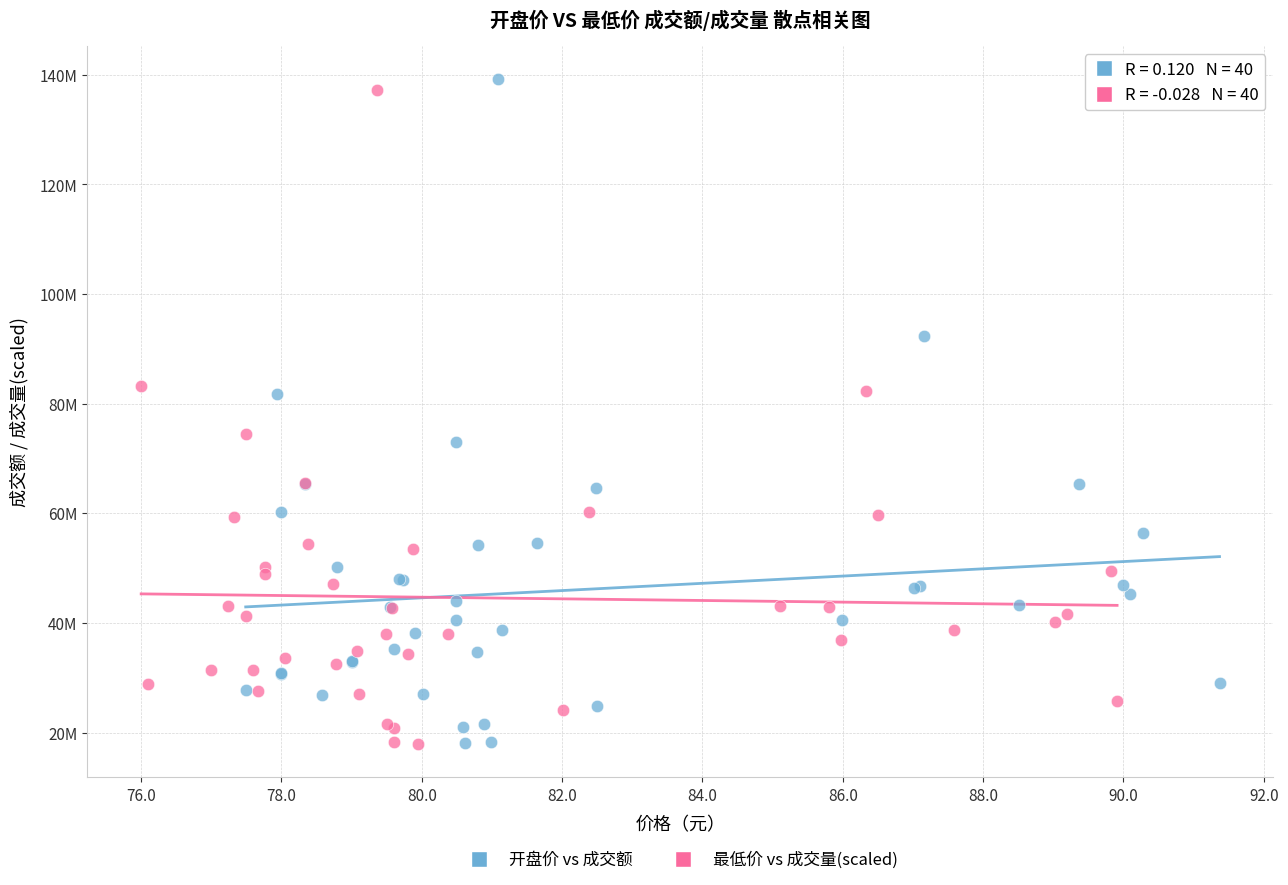

What are all the series names shown in the legend?

开盘价 vs 成交额, 最低价 vs 成交量(scaled)